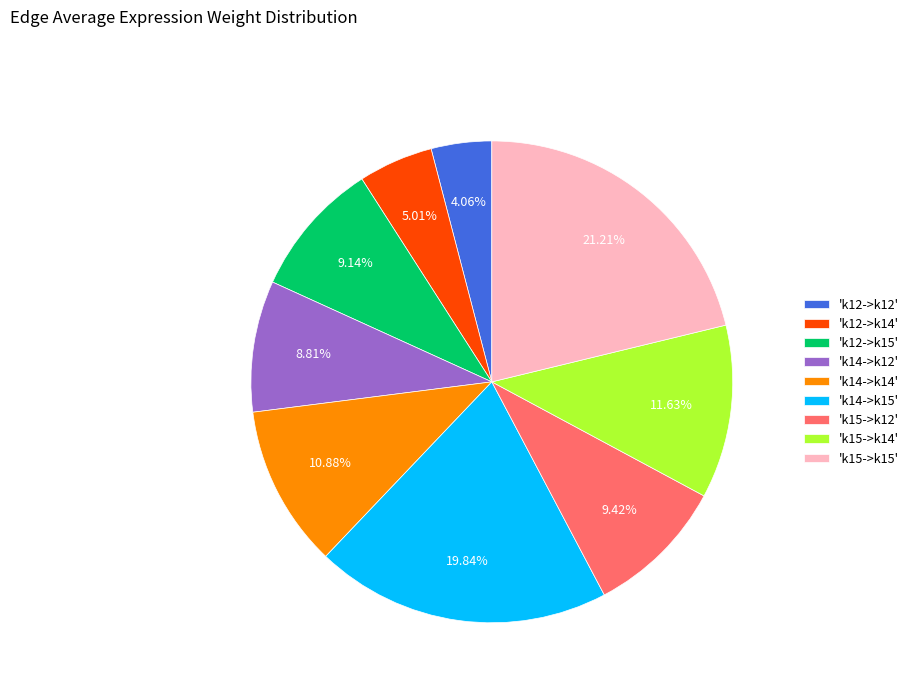

Do 'k14->k12' and 'k15->k12' together represent more than half of the pie?

No